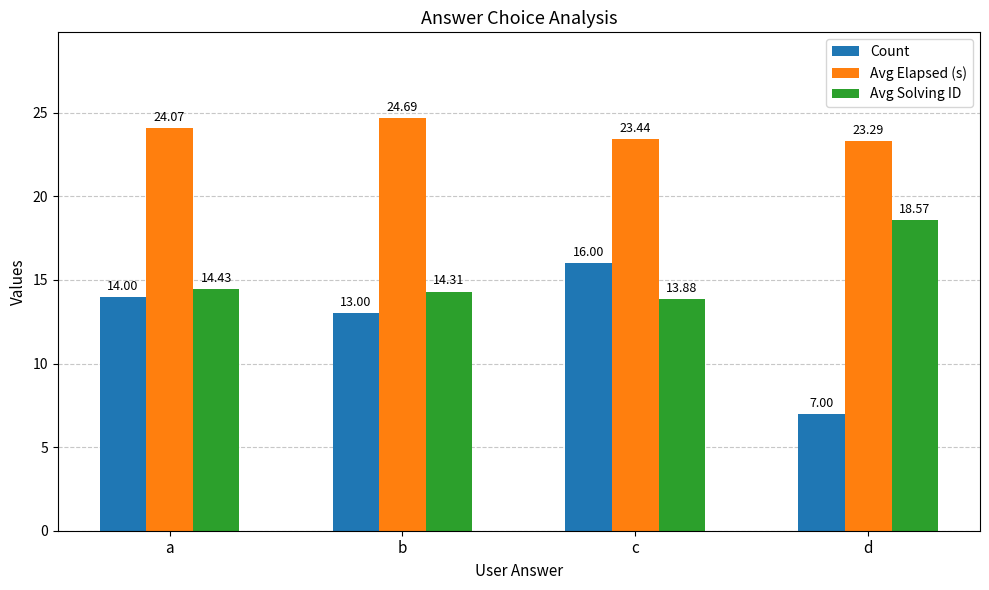

Where does the Avg Solving ID series first go above 14?

a